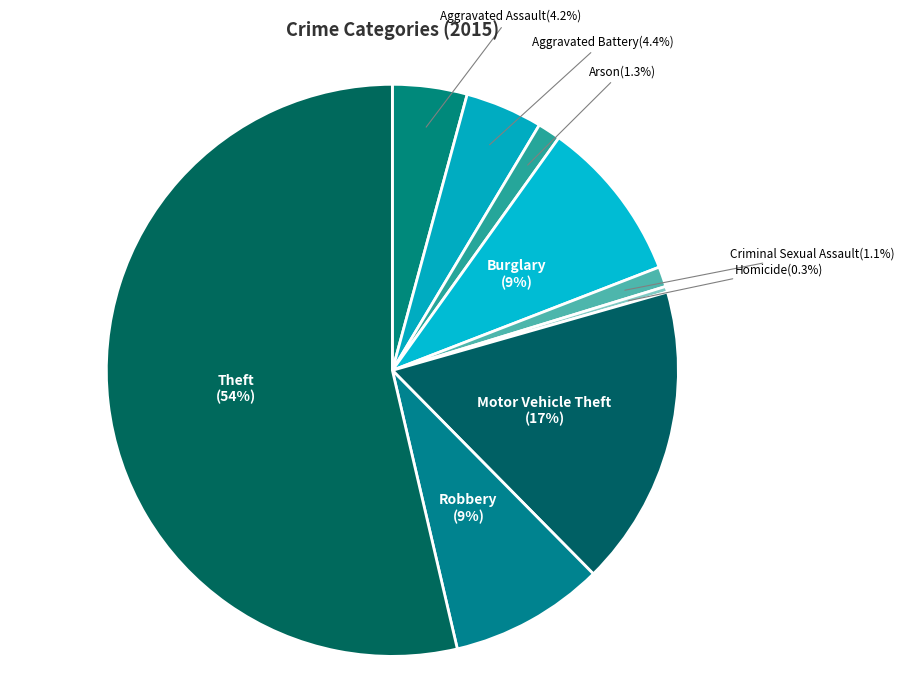

How many segments does this pie chart have?

9